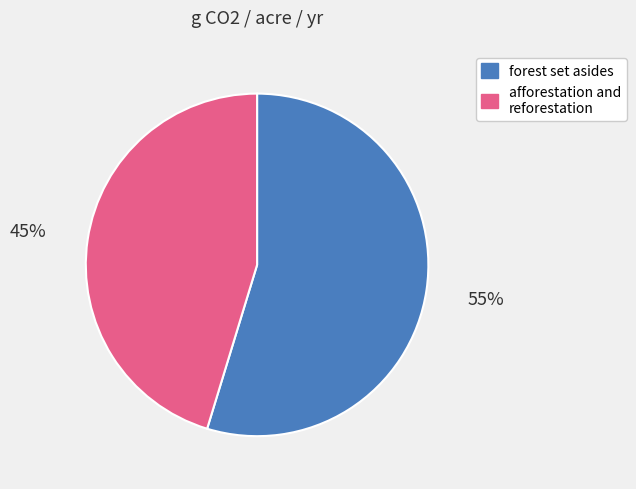

Is the sum of afforestation and reforestation and forest set asides greater than half?

Yes